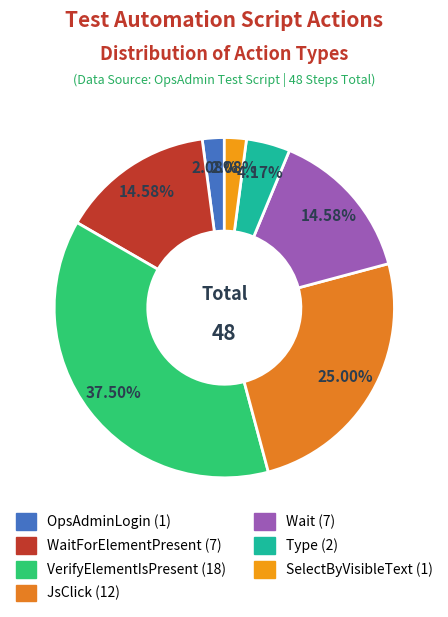

How many segments does this pie chart have?

7